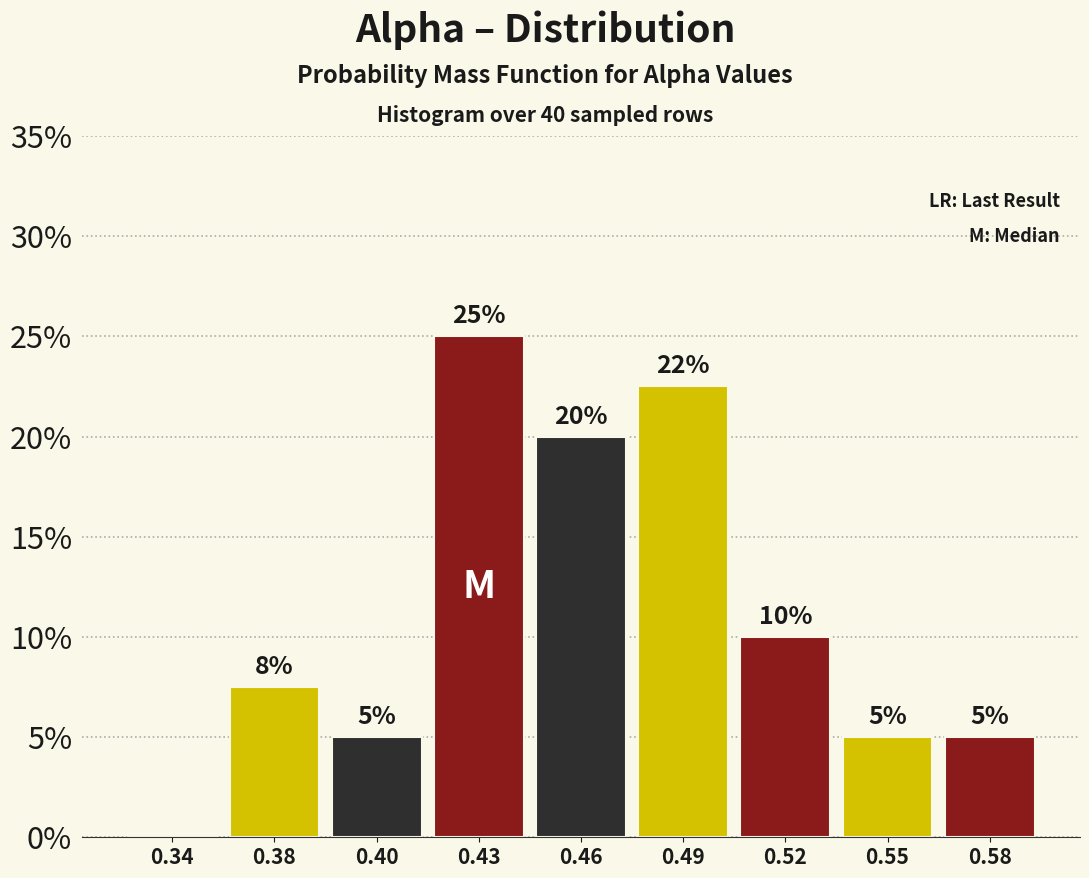

What is the sum of all values?

100.0